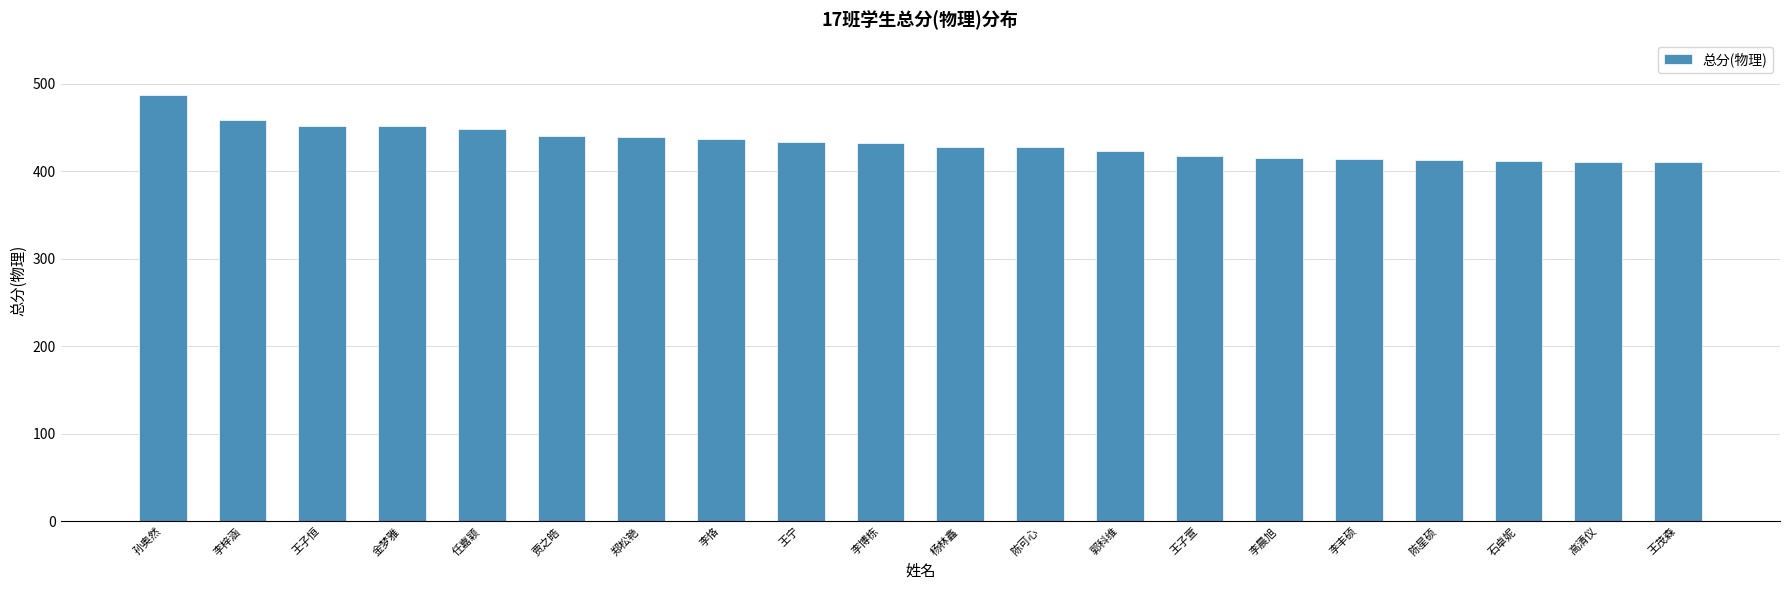

Between 陈可心 and 陈星硕, which is larger?

陈可心